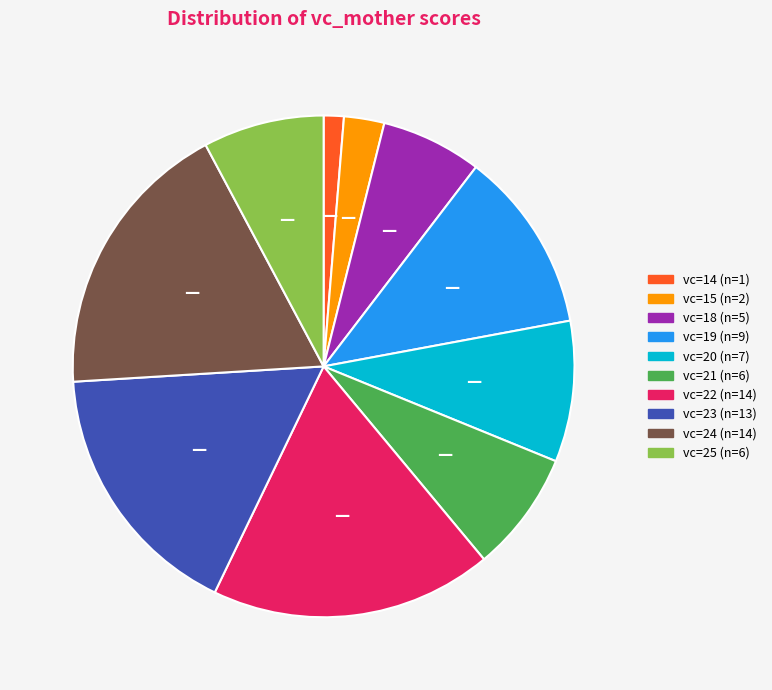

Is there any slice that represents more than half of the pie?

No